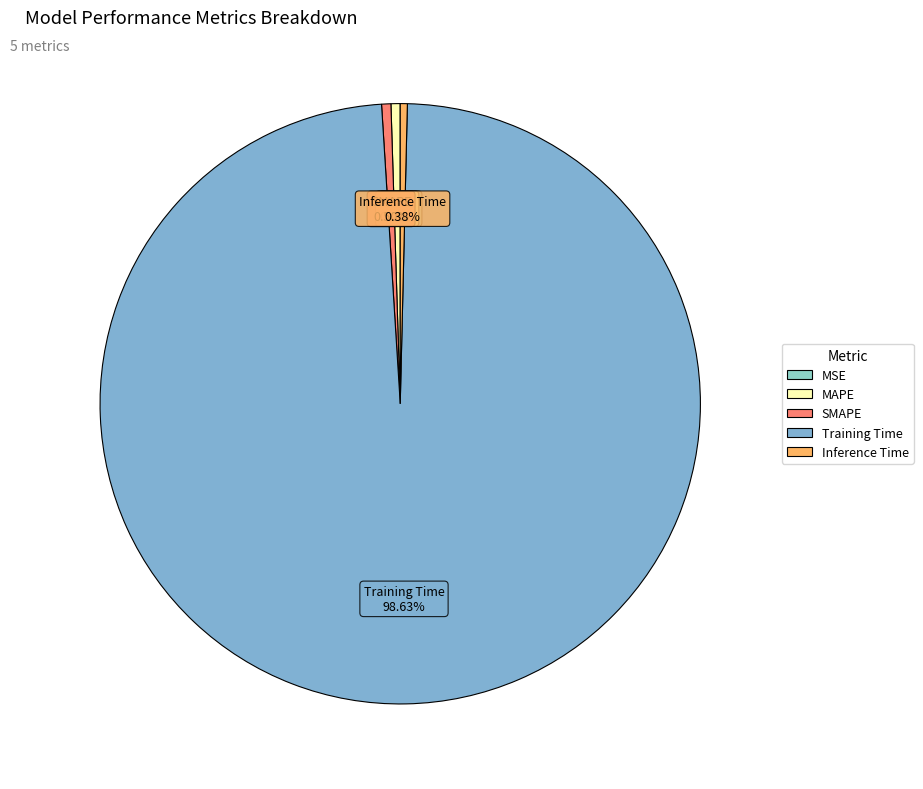

Does Training Time represent more than half of the total?

Yes